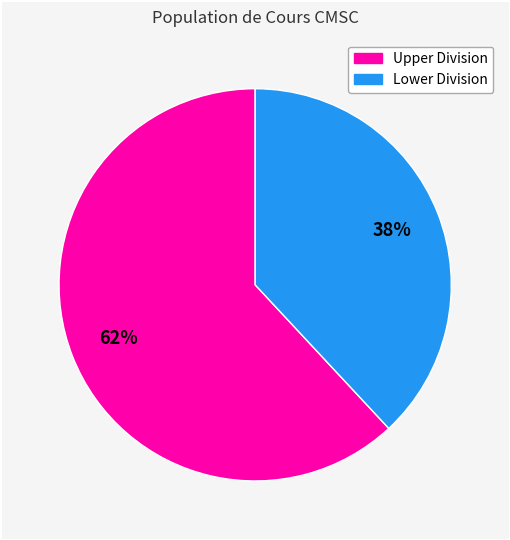

Is there a majority slice in this chart?

Yes